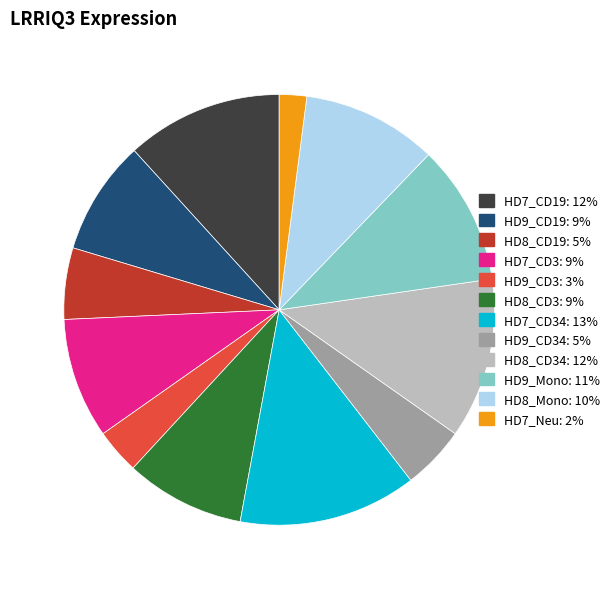

Which slice is the largest?

HD7_CD34: 13%